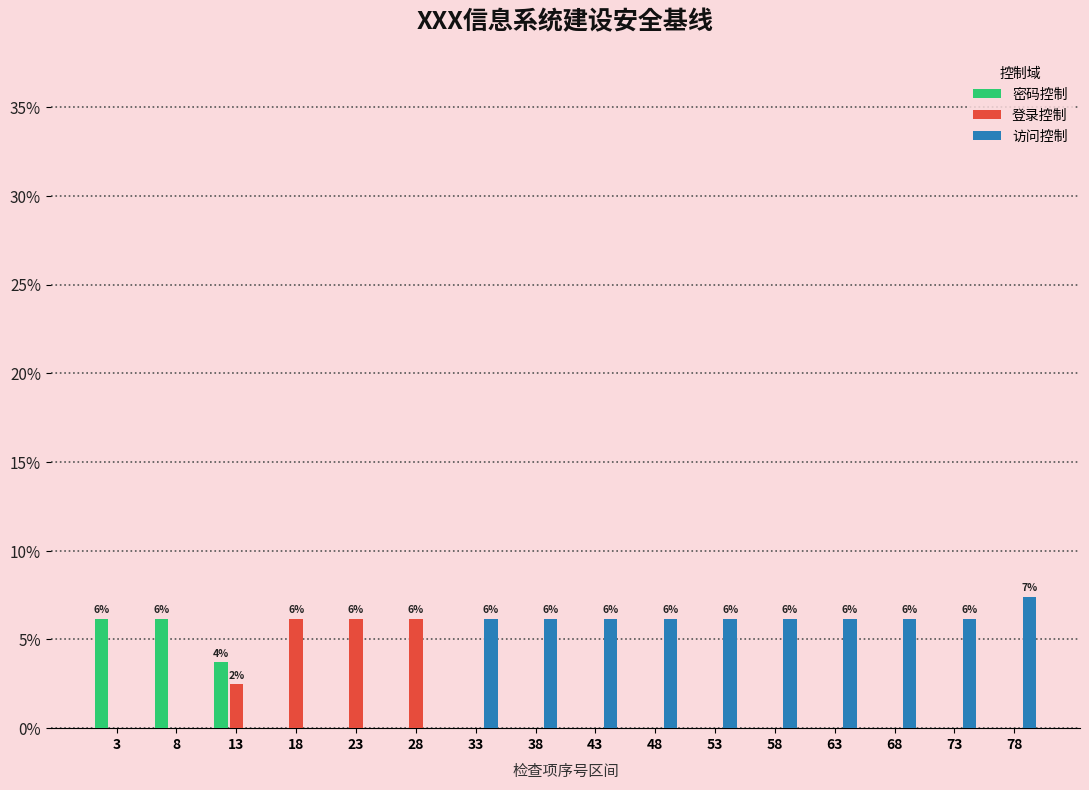

In the 访问控制 series, which range on the x-axis has the tallest bar?

76 to 81